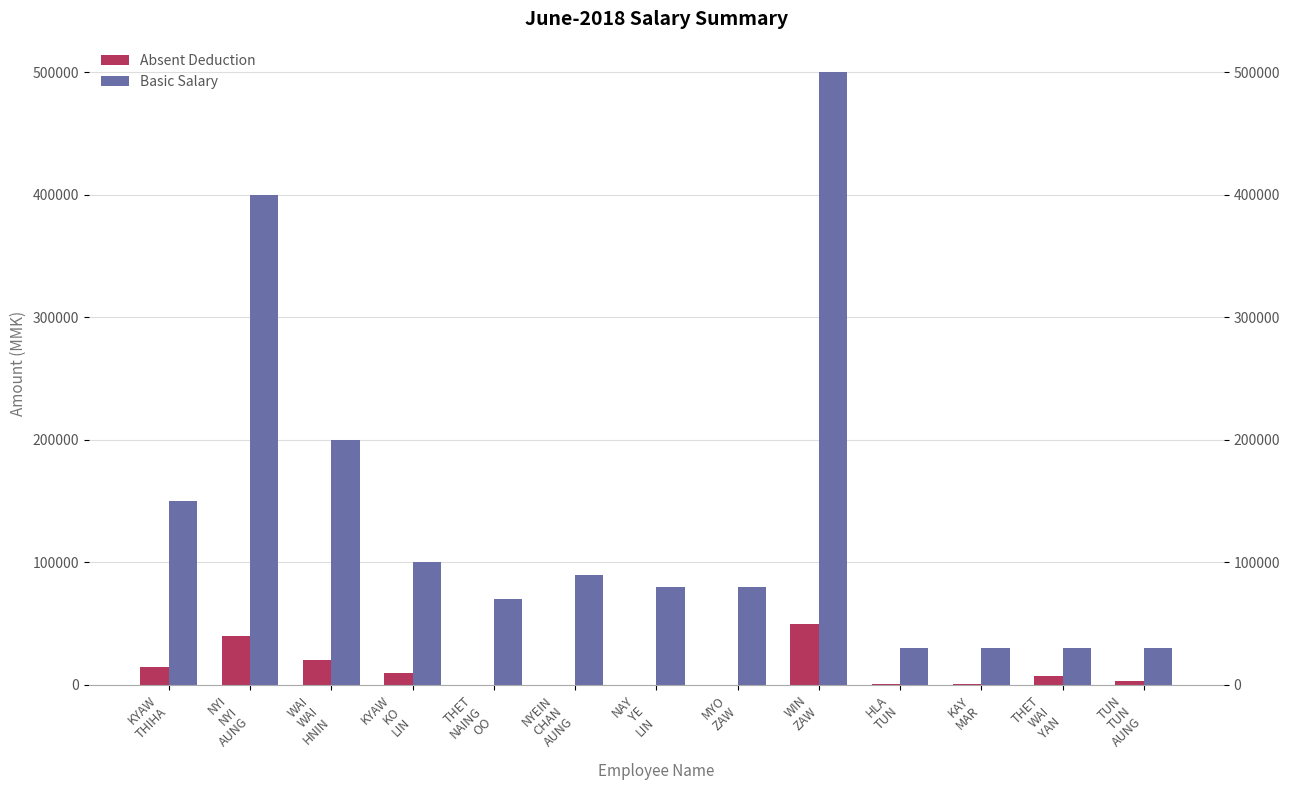

The Absent Deduction series shows 69066 at WIN
ZAW. True or false?

False